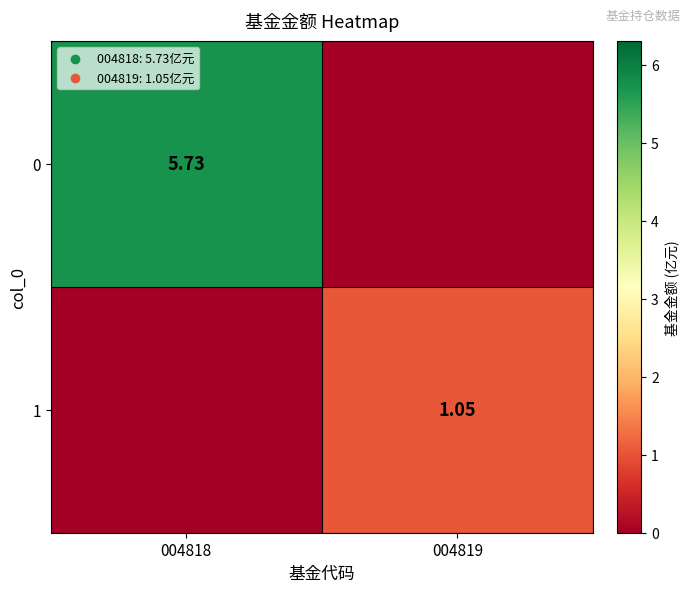

At which label does 1 first exceed 1?

004819